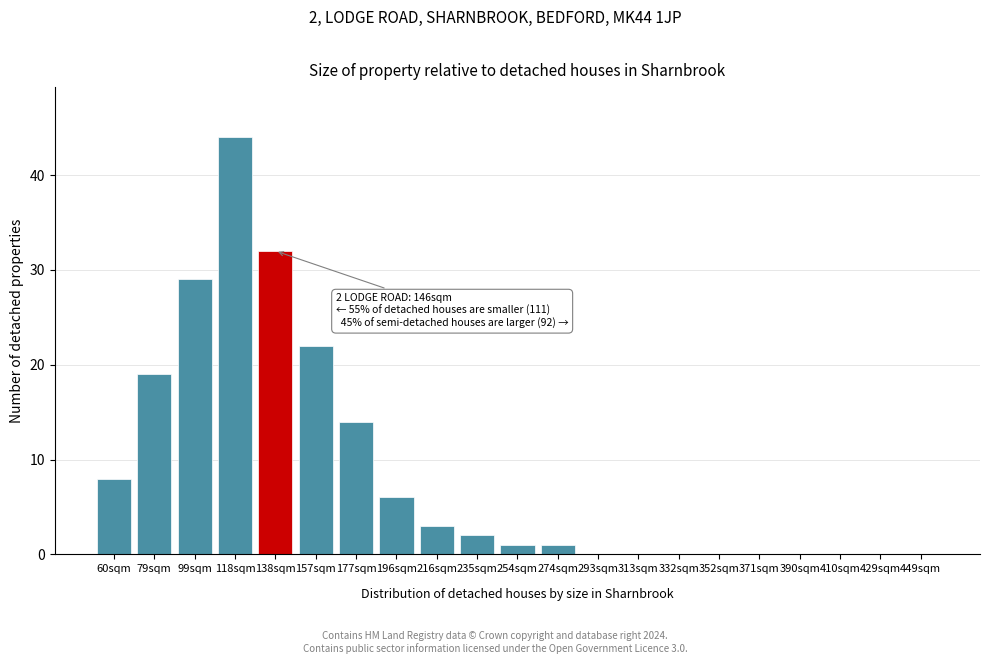

Reading left to right, transcribe all the data shown in this chart.

60sqm=8	79sqm=19	99sqm=29	118sqm=44	138sqm=32	157sqm=22	177sqm=14	196sqm=6	216sqm=3	235sqm=2	254sqm=1	274sqm=1	293sqm=0	313sqm=0	332sqm=0	352sqm=0	371sqm=0	390sqm=0	410sqm=0	429sqm=0	449sqm=0